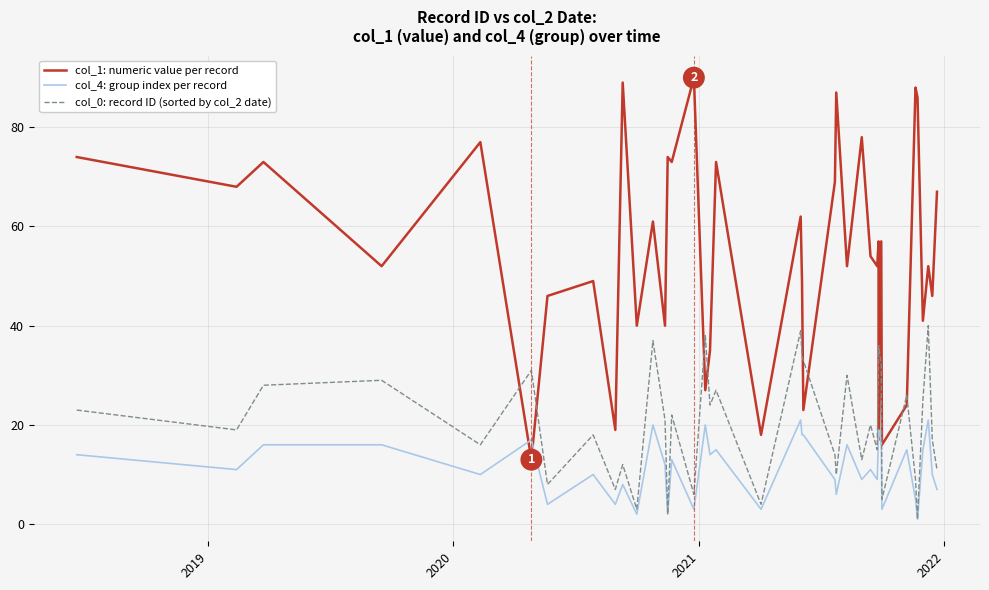

What is the average value of the col_4: group index per record series?

12